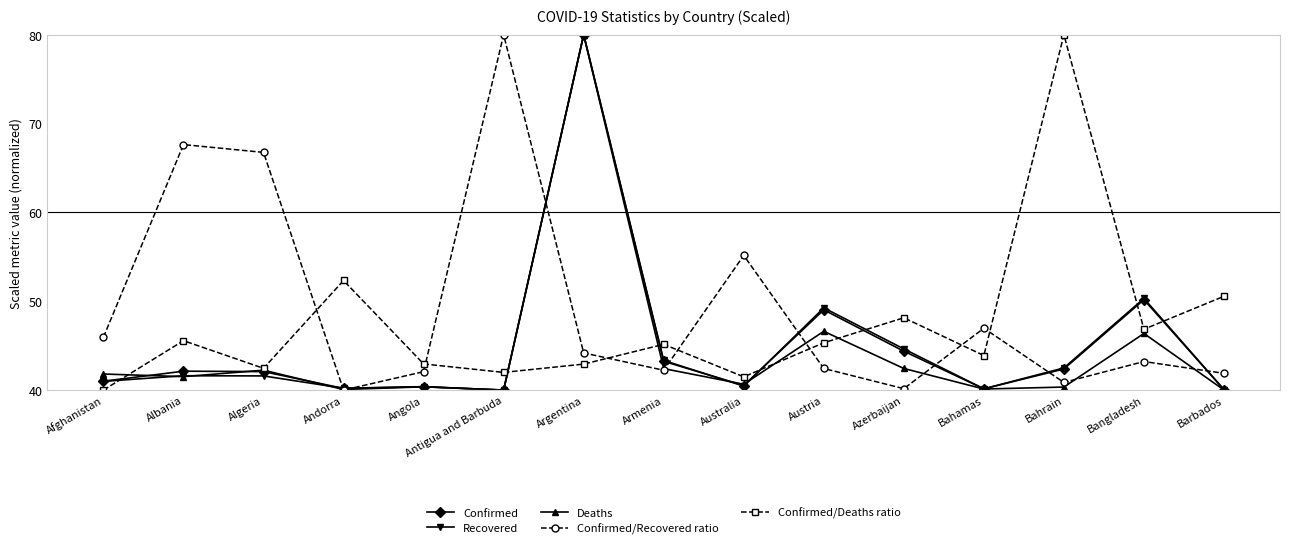

What is the approximate value of Confirmed/Recovered ratio at Bahamas?

47.0